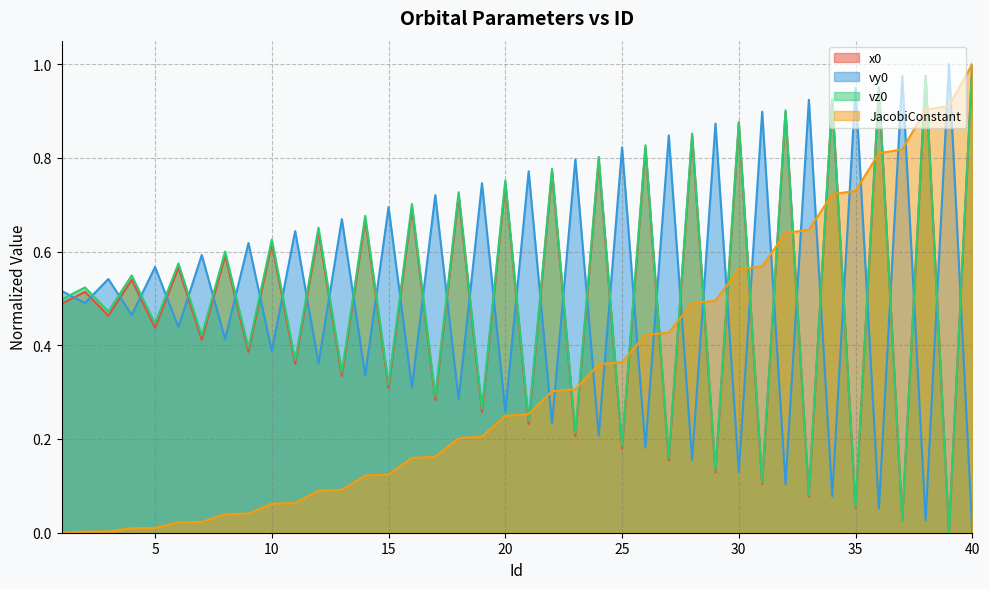

What is the difference between the maximum and minimum values in the x0 series?

1.0